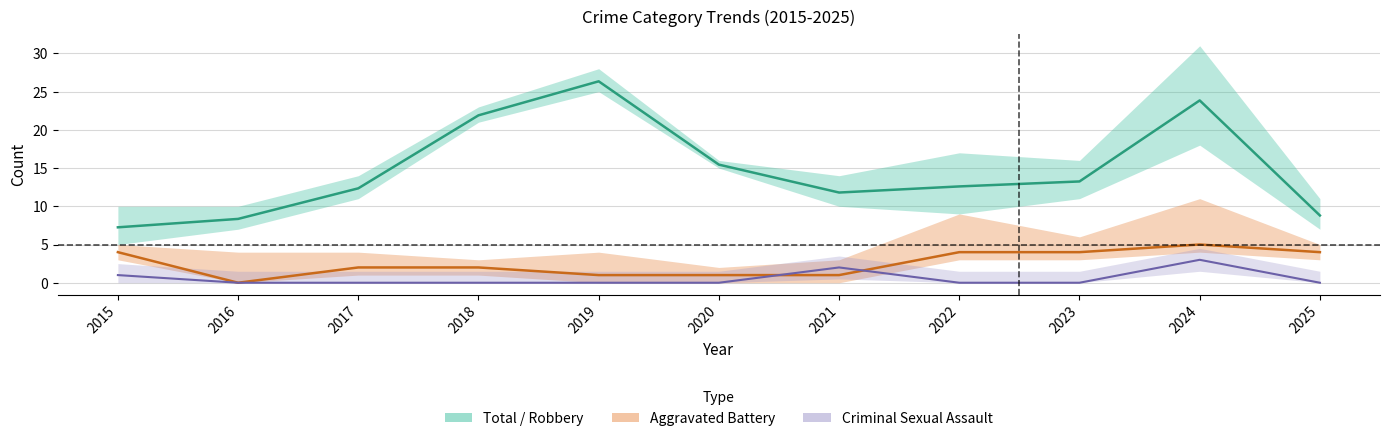

True or false: Robbery (center) and Criminal Sexual Assault (center) intersect in this chart.

False